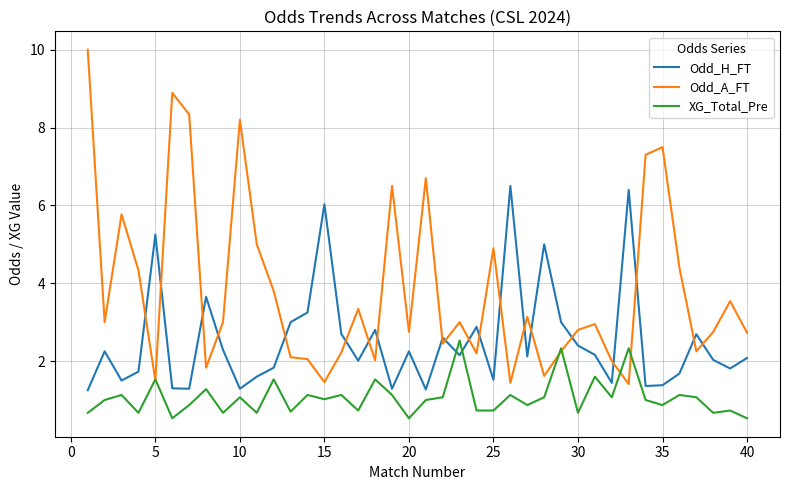

Does the chart display data point markers on the line(s)?

No